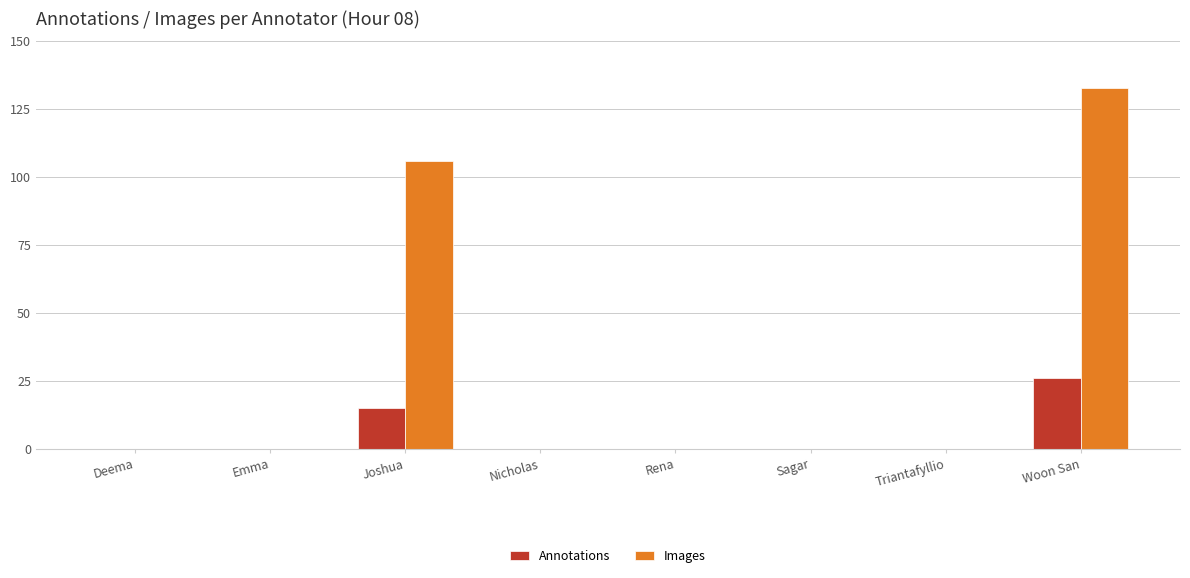

At which category is the sum across all series the highest?

Woon San